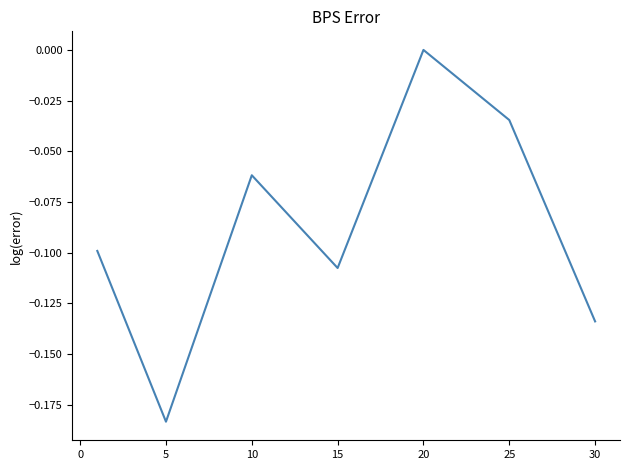

How many values are below zero?

6